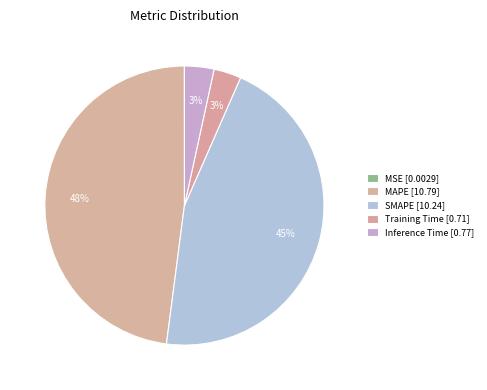

To the nearest percent, what is the difference between the MAPE and MSE slice percentages?

48%